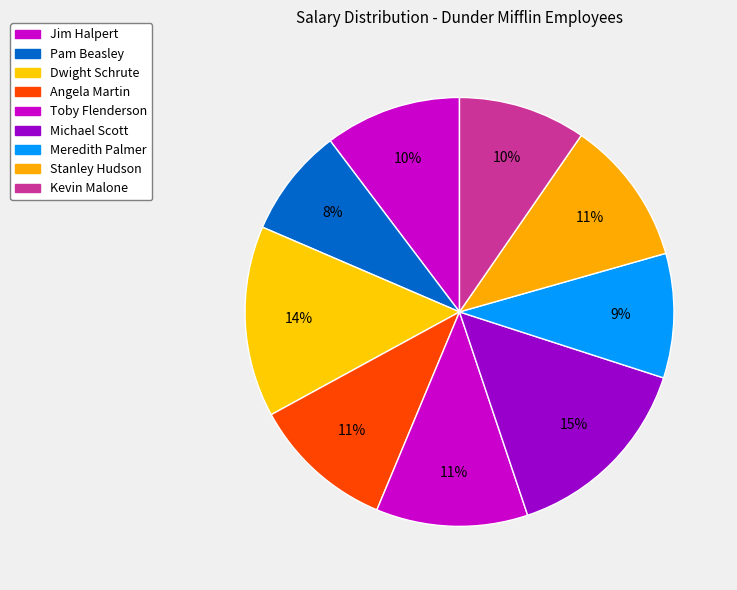

How many slices are in this pie chart?

9